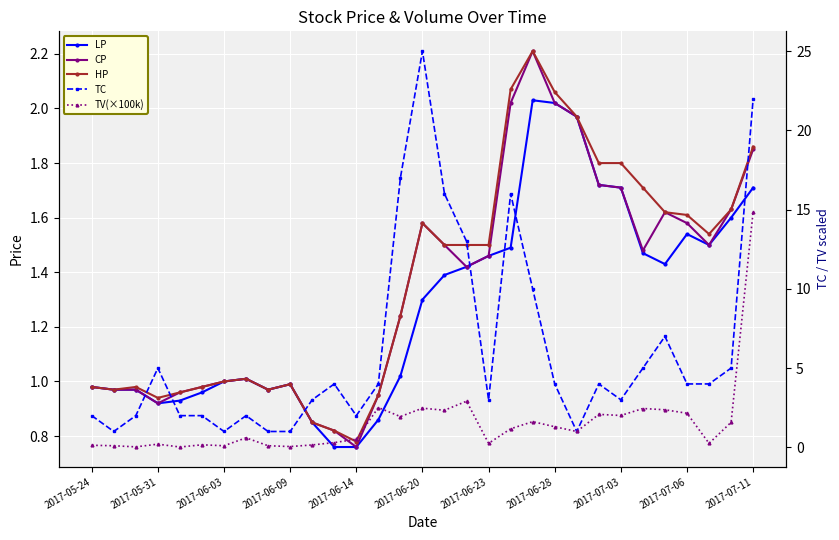

Read the LP value at 22.

2.0